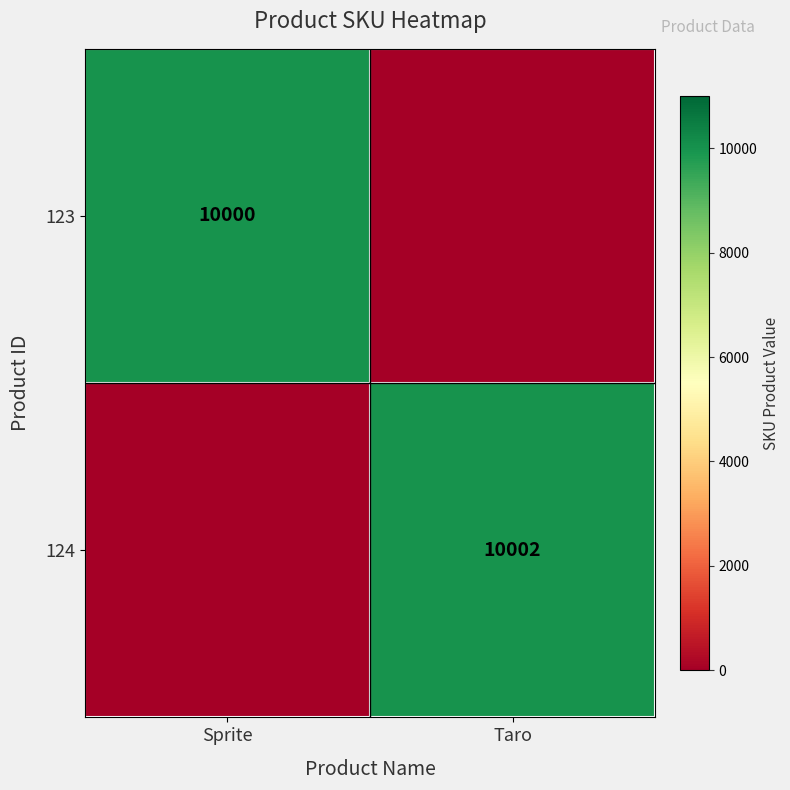

The value of 124 at Taro is 10002. True or false?

True